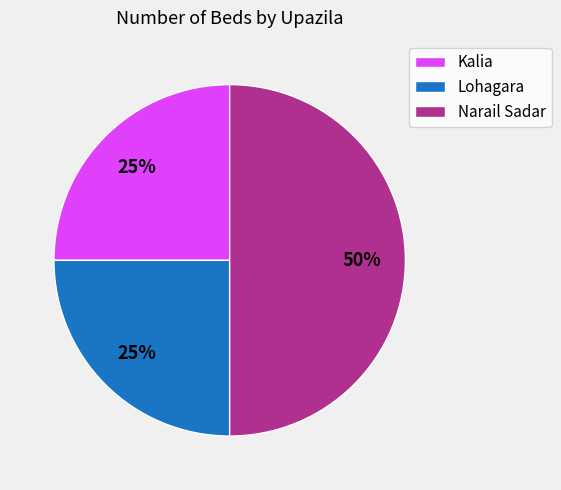

What is the ratio of the value at Narail Sadar to the value at Kalia?

2.0